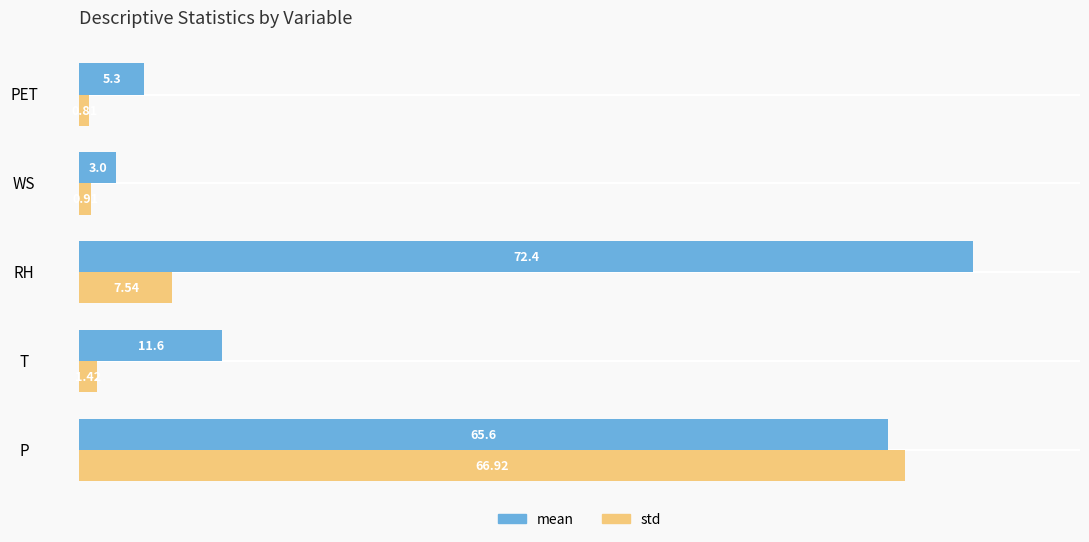

What is the minimum value for mean?

3.0